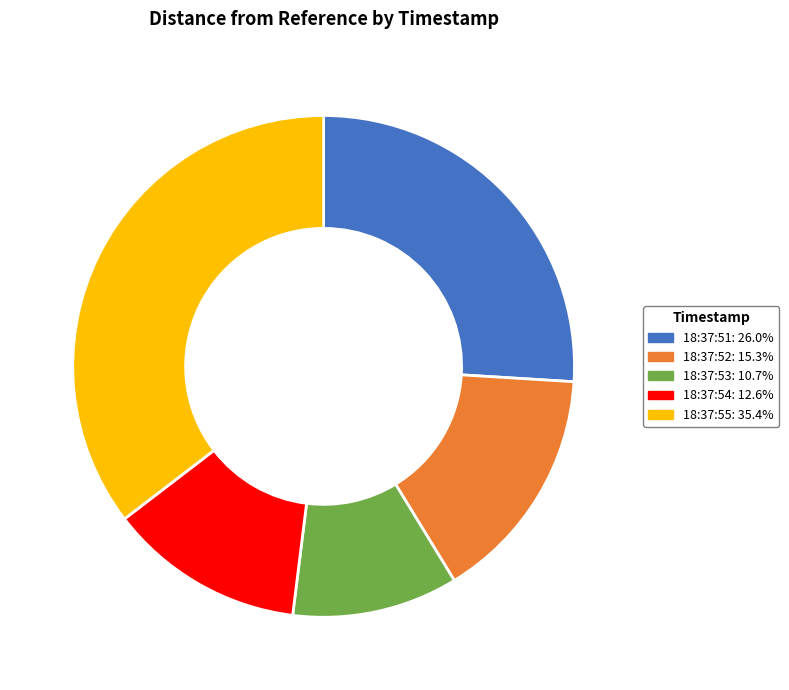

How many slices are in this pie chart?

5